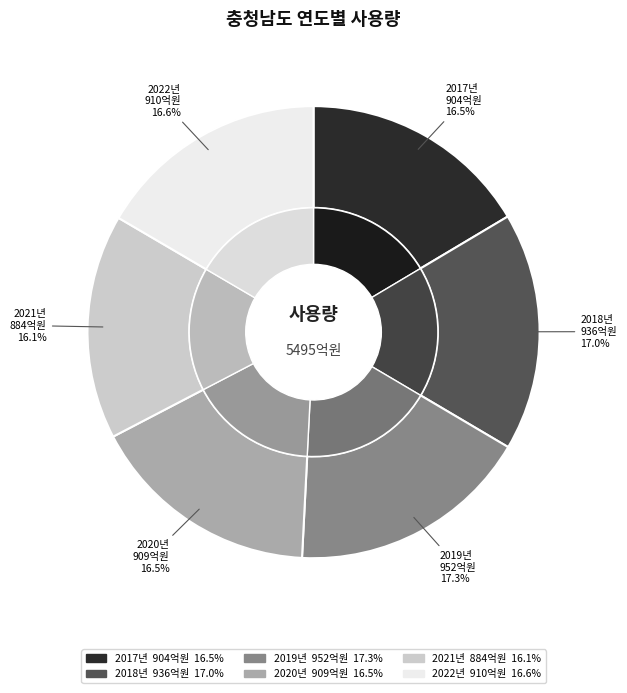

Is there a majority slice in this chart?

No